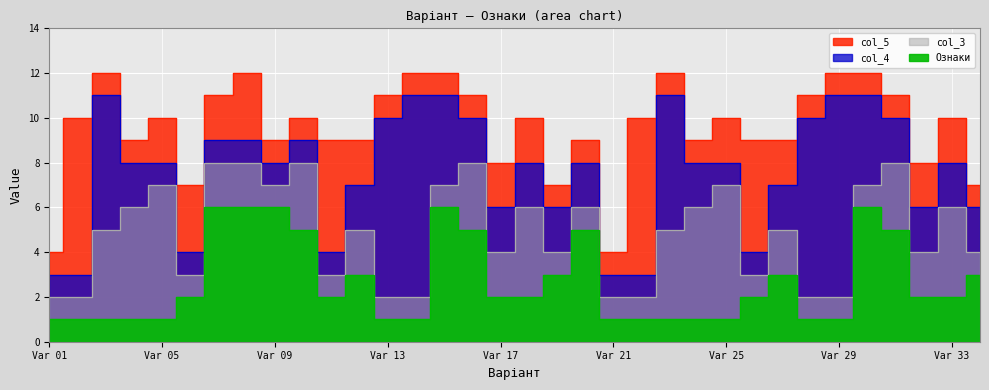

At which label is Ознаки closest to 3?

12